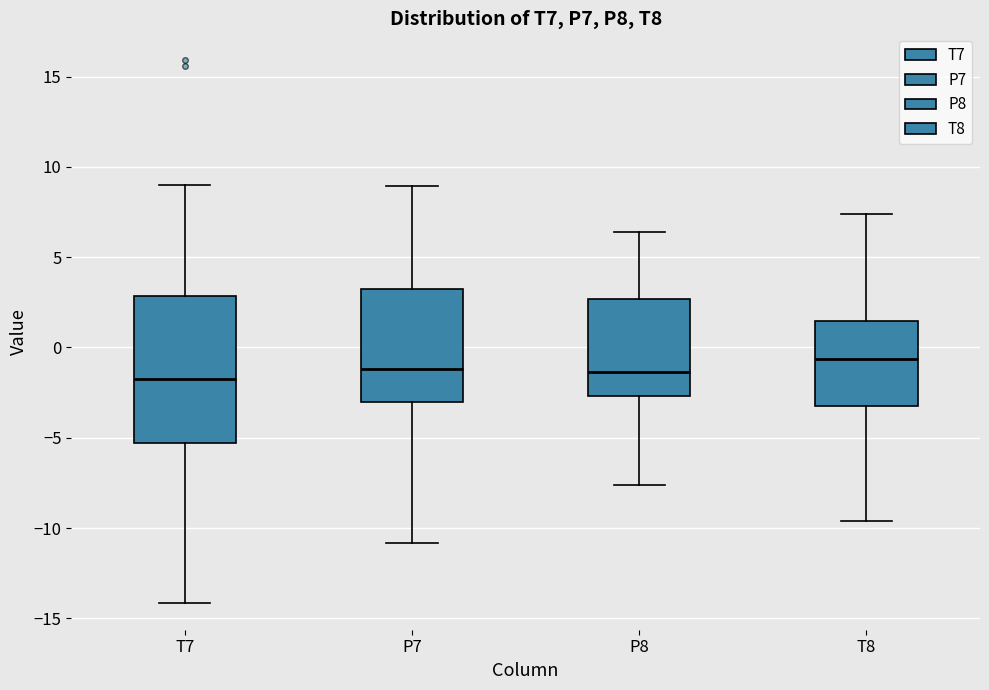

Where does the lower whisker of the box for T8 end on the y-axis? The values are not printed on the chart, so give them approximately, as read against the axis.

-9.5